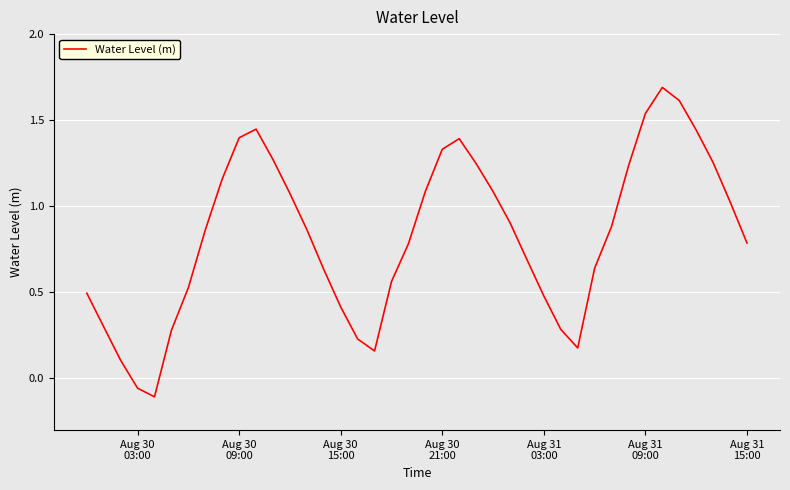

What is the maximum value shown in the chart?

1.7